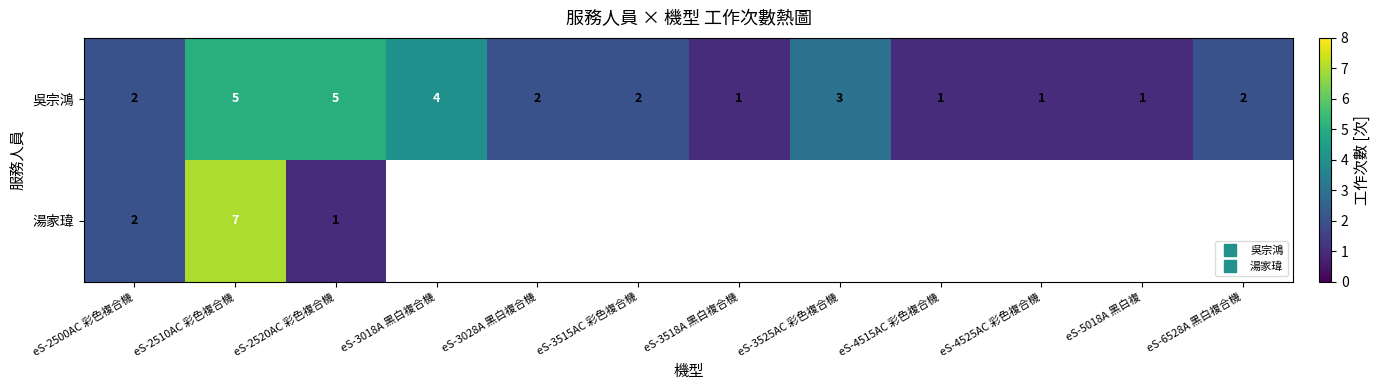

At how many categories does at least one series exceed 5?

1